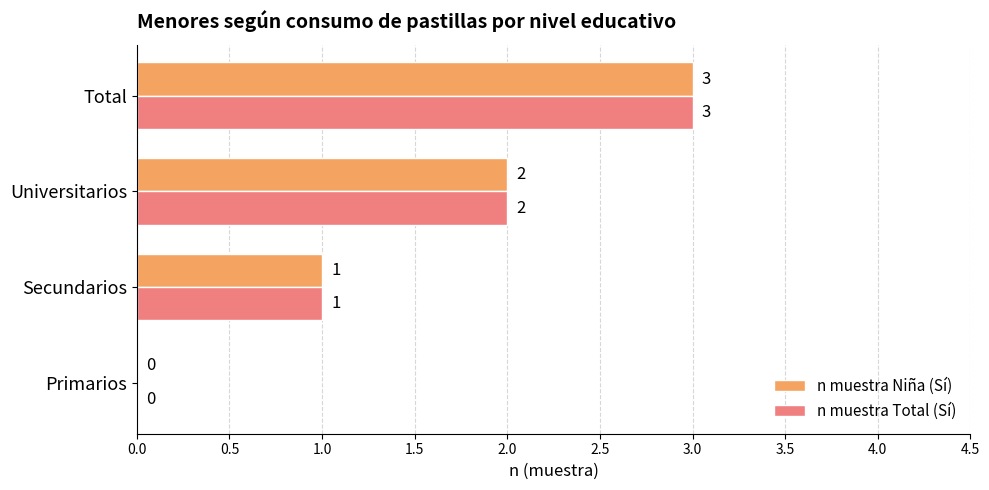

At which category is the sum across all series the highest?

Total